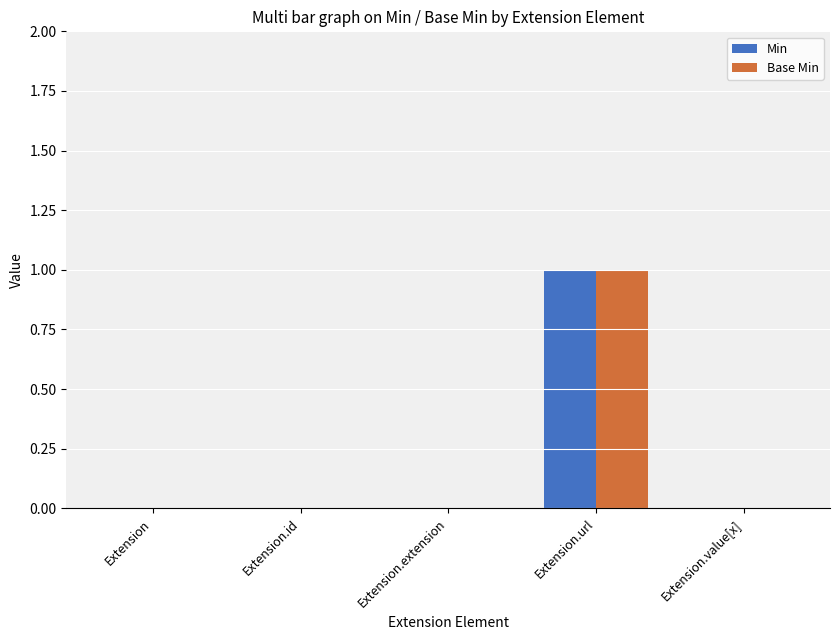

At which category is the sum across all series the highest?

Extension.url